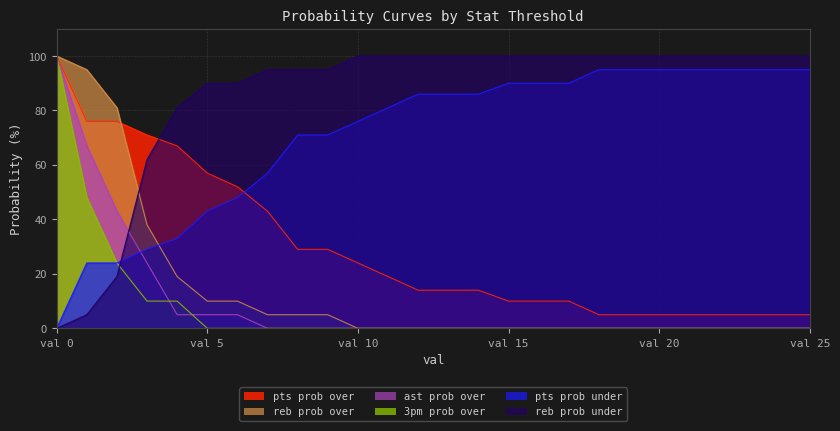

How many lines are shown in the chart?

6